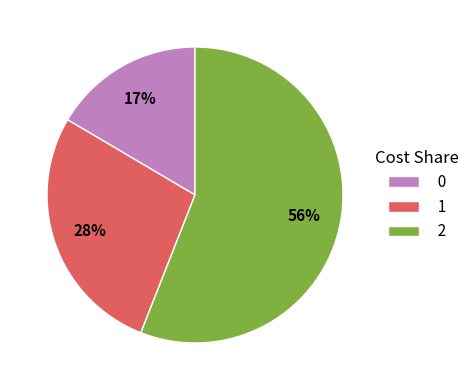

Rank the categories by value from highest to lowest.

2, 1, 0